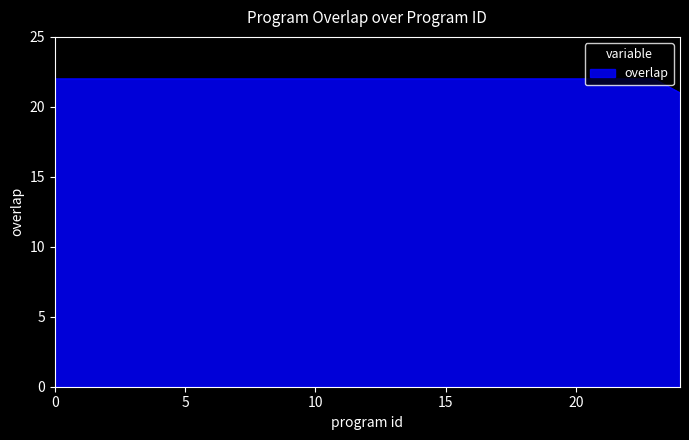

What is the minimum value shown in the chart?

21